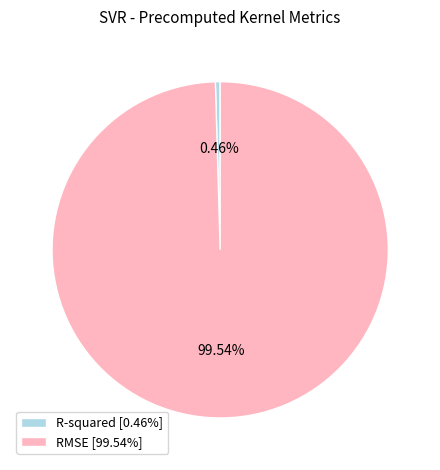

Rank the categories by value from lowest to highest.

R-squared, RMSE